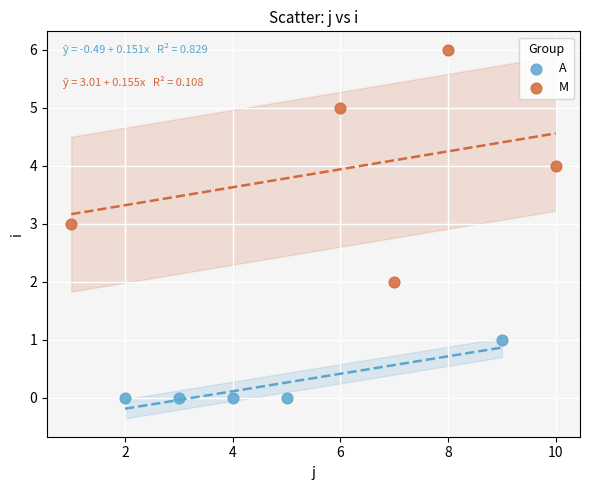

Which series has the largest Y range (max minus min)?

M